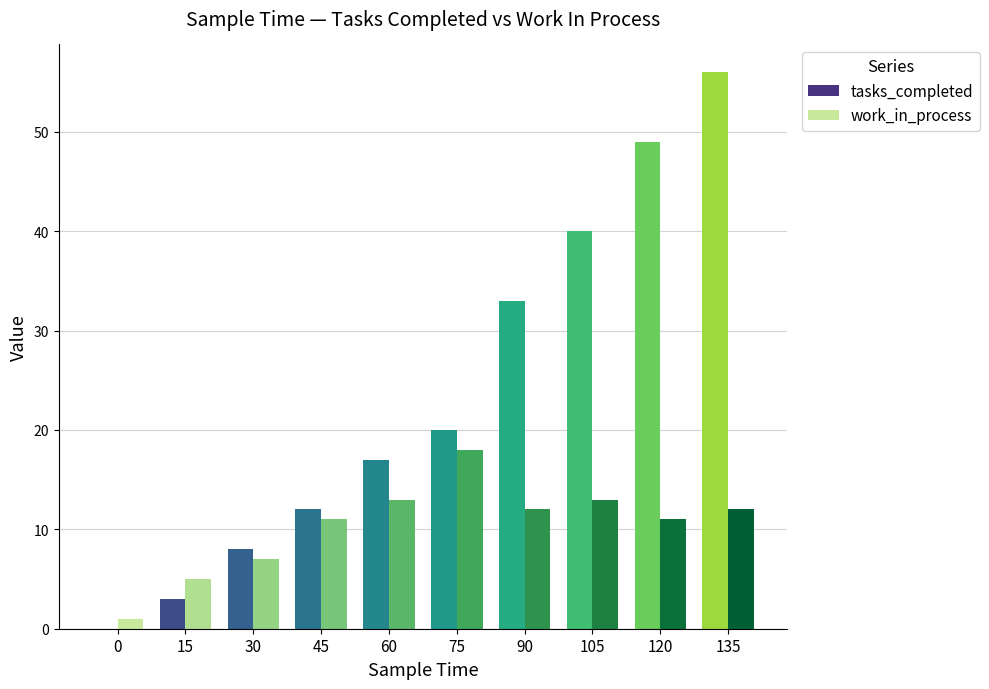

At which label is tasks_completed closest to 28?

90